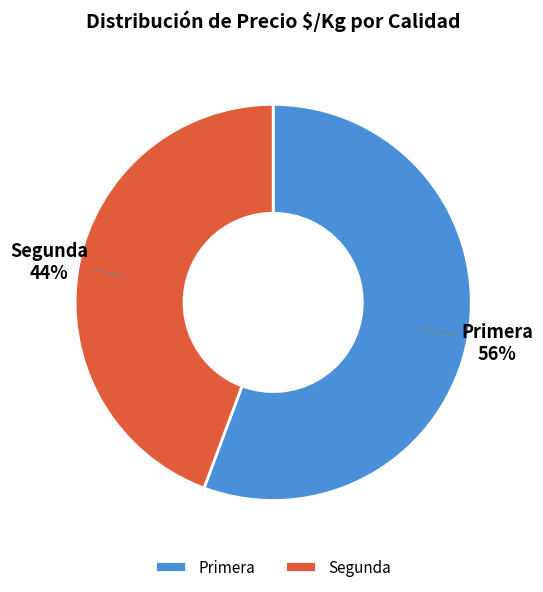

What percentage is the Primera slice, to the nearest percent?

56%